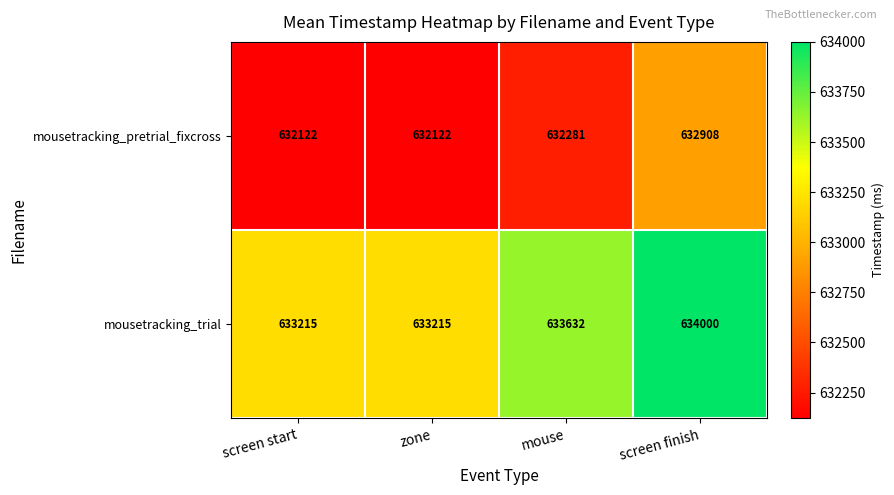

What is the lowest value of the mousetracking_pretrial_fixcross series?

632122